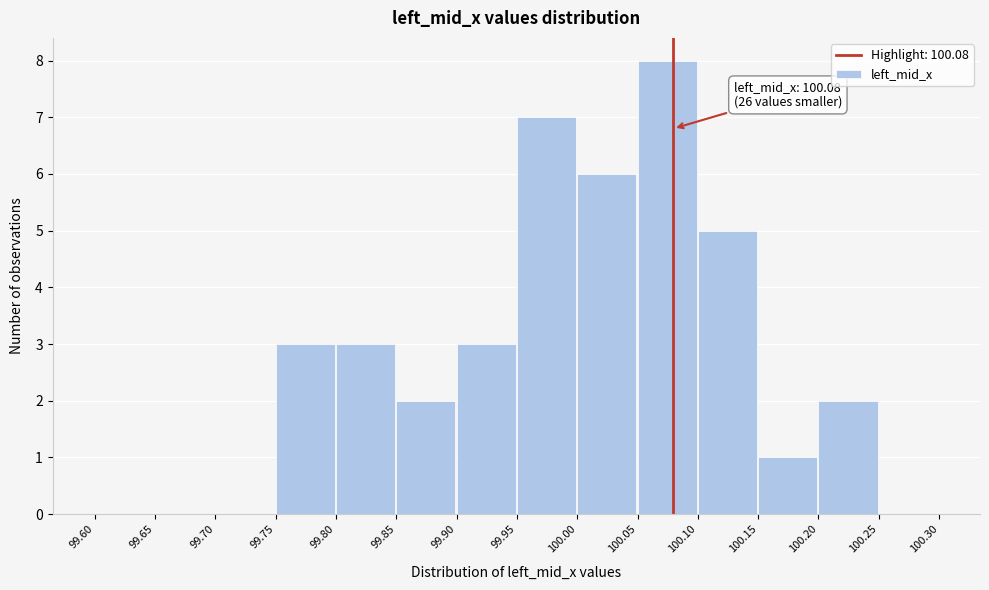

Which range on the x-axis has the tallest bar?

100.05 to 100.10